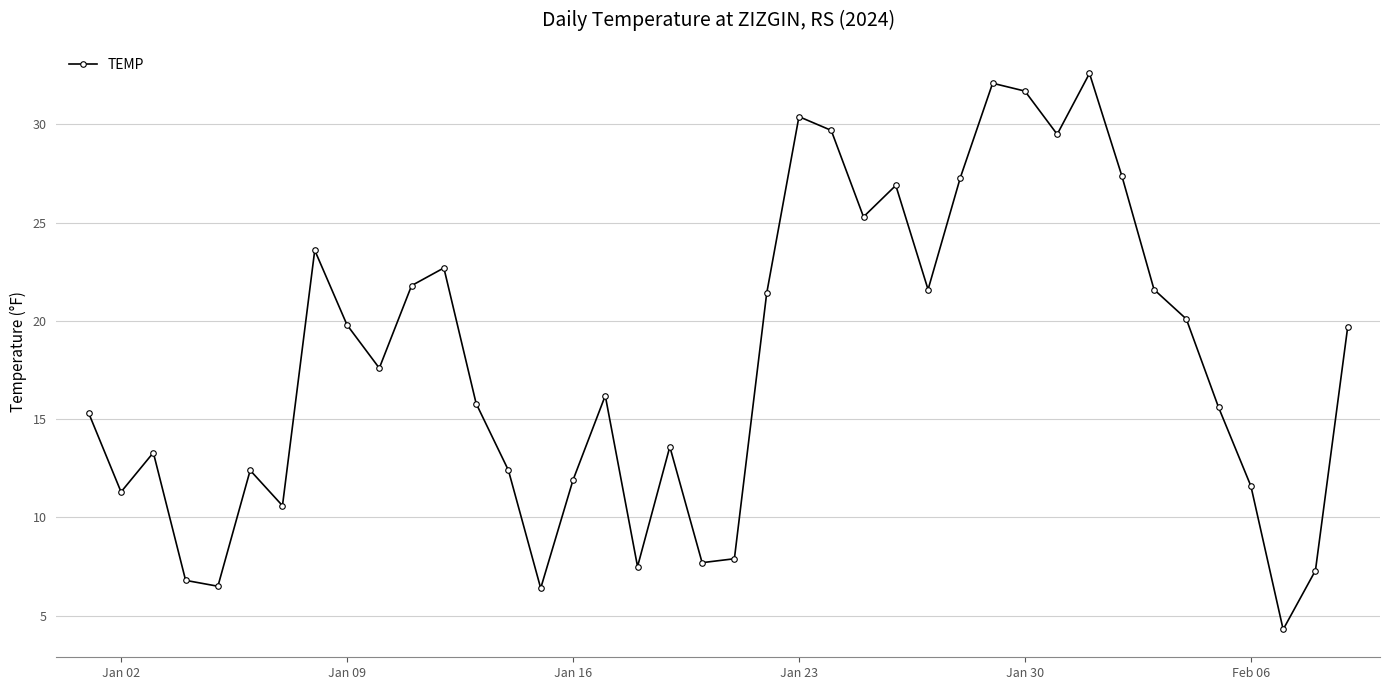

How many data points are above 17?

20